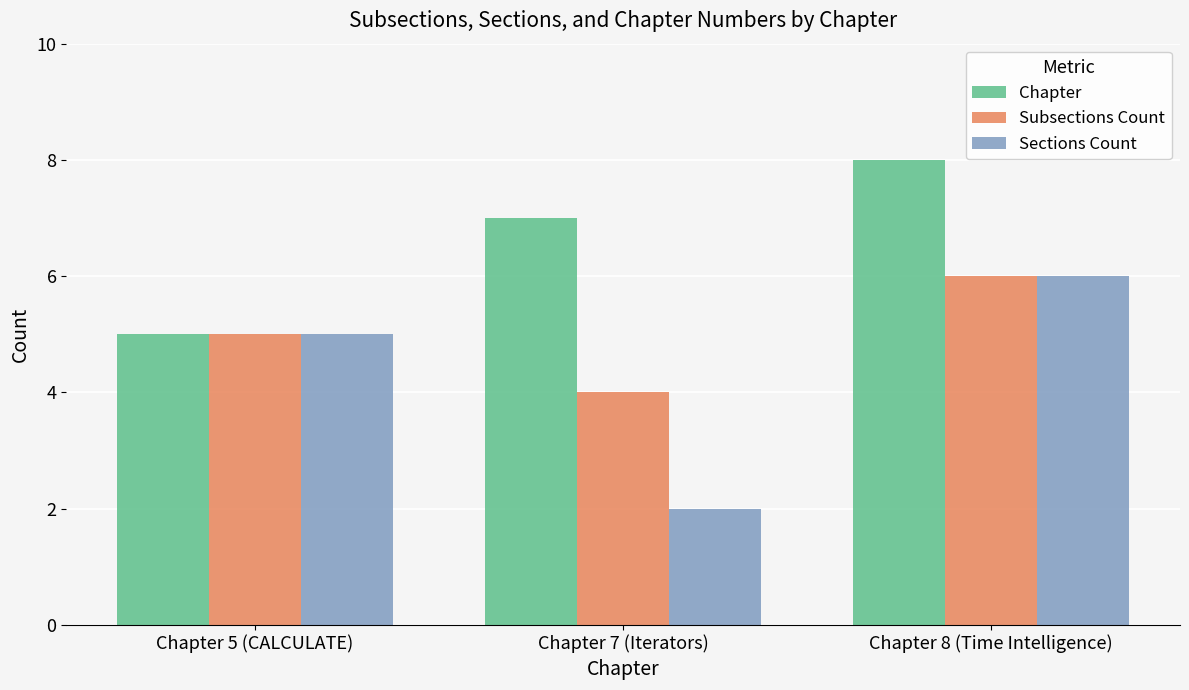

Count the number of categories in the chart.

3